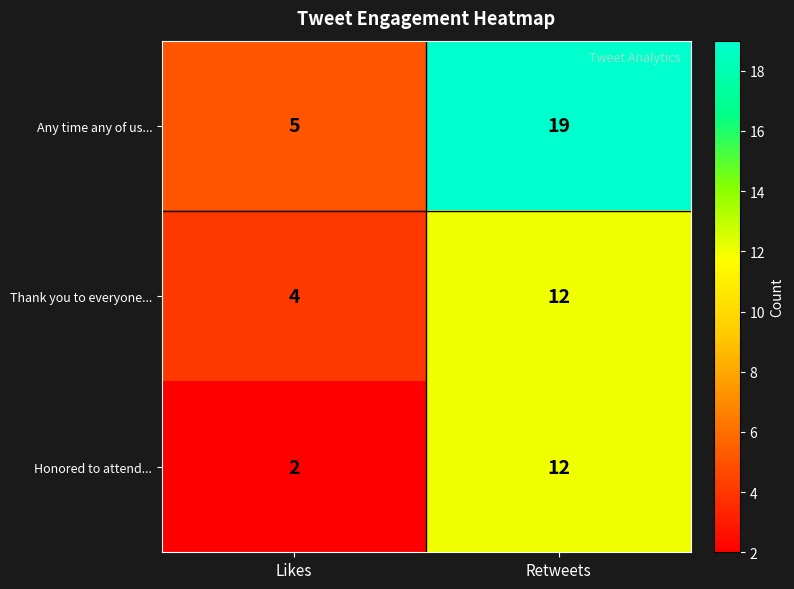

Rank the series at Likes from highest to lowest value.

Any time any of us..., Thank you to everyone..., Honored to attend...